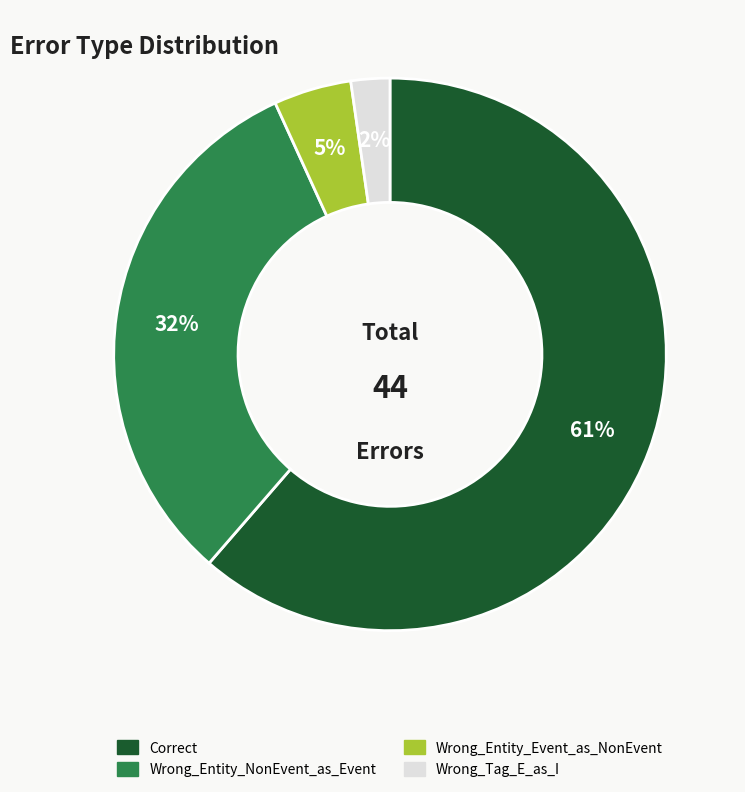

What is the largest slice in the pie chart?

Correct